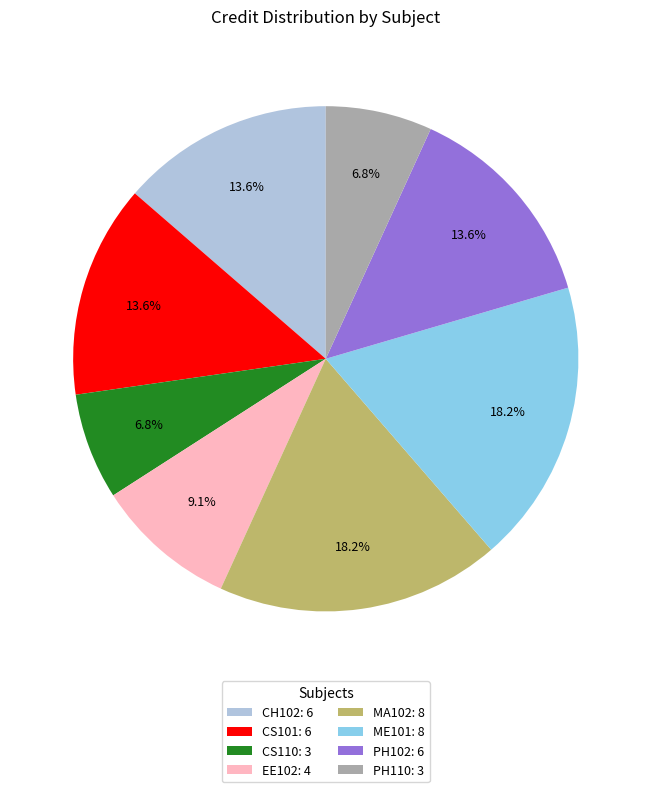

What is the ratio of the value at CS101 to the value at CH102?

1.0